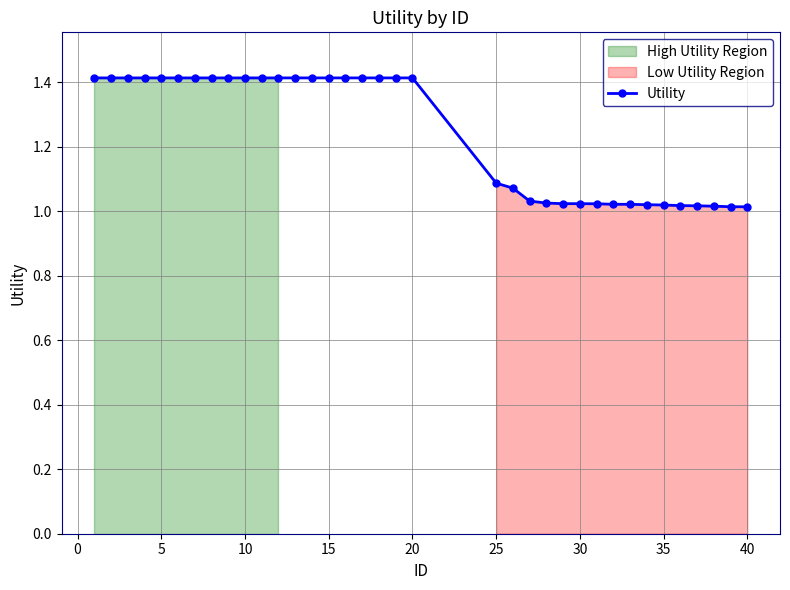

True or false: there are more than 0 points higher than both neighbors.

False